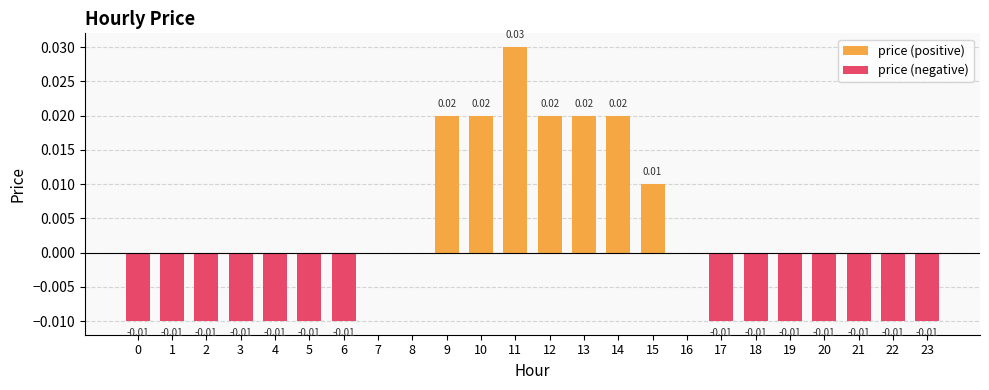

How many values in price (positive) are above zero?

7